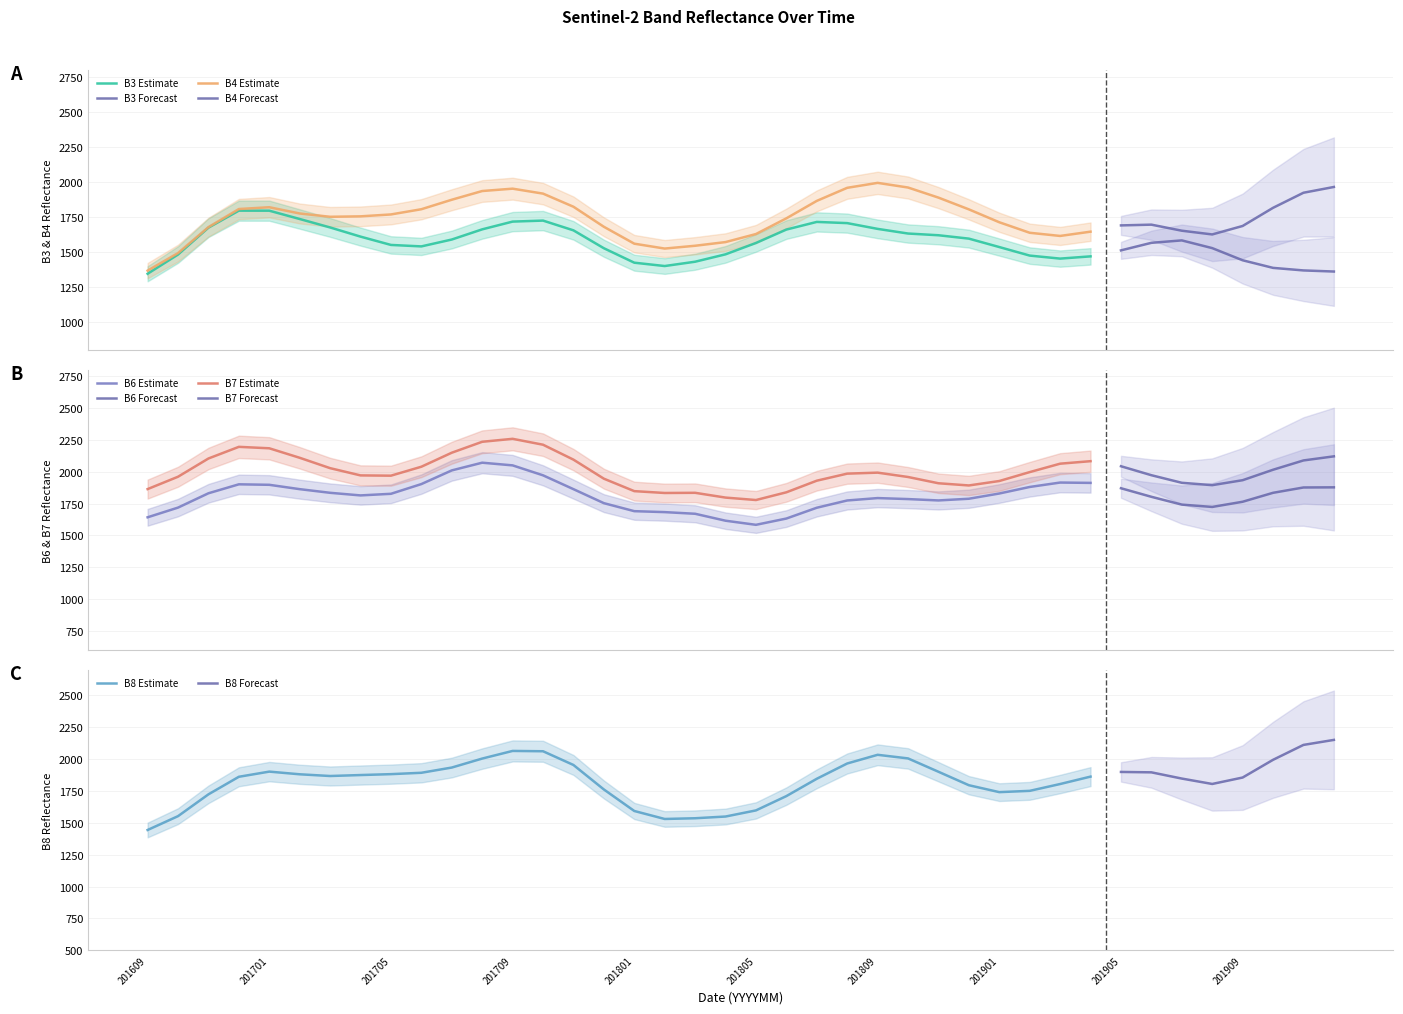

Which series changed the most between 201705 and 201902?

B8